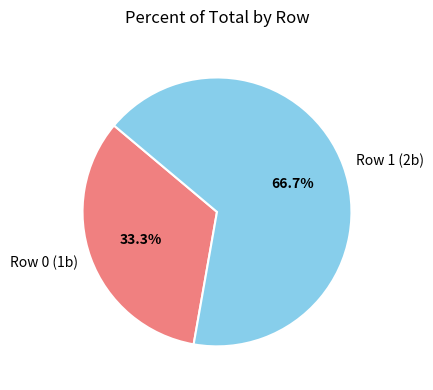

What percentage is NOT represented by Row 1 (2b)?

33.3%